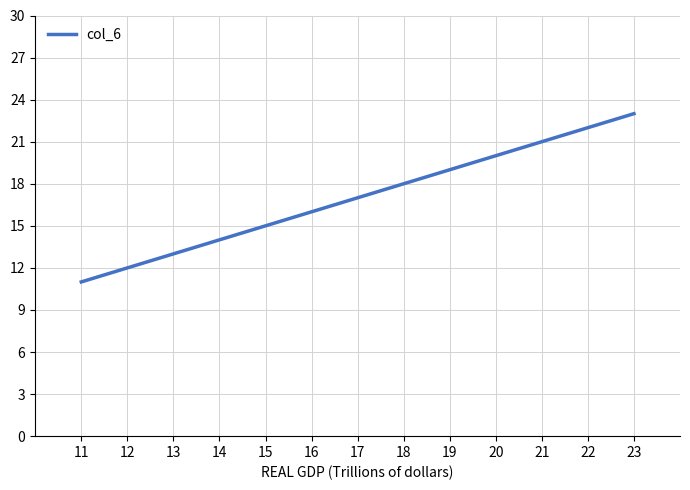

What is the average value?

17